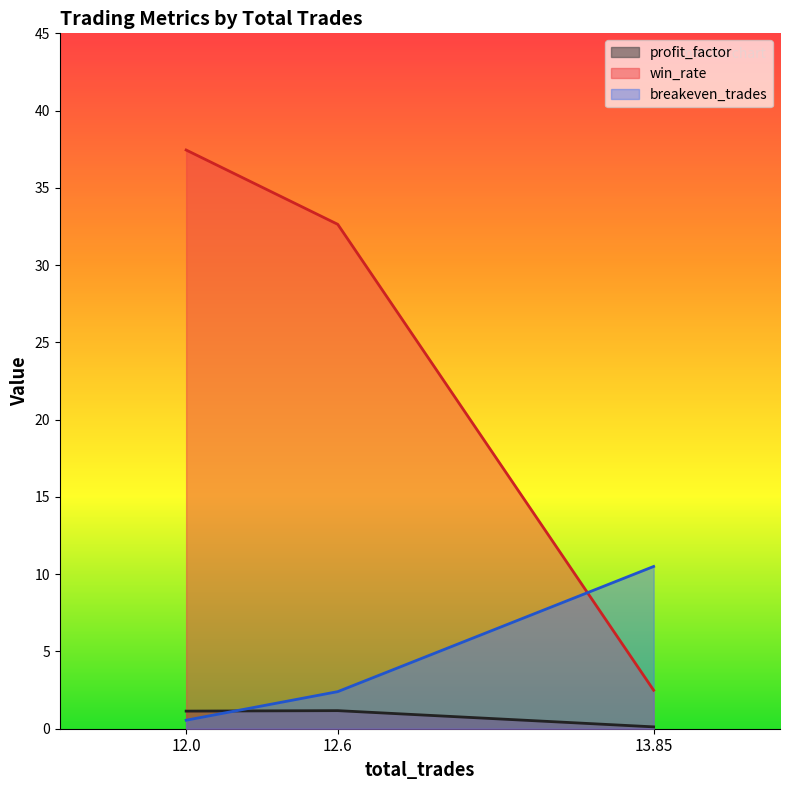

How many values in the profit_factor series exceed 1?

2